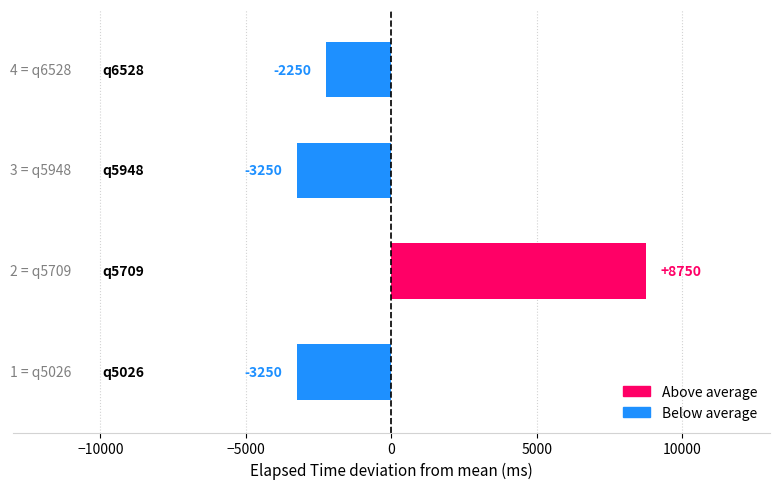

What is the minimum value shown in the chart?

-3250